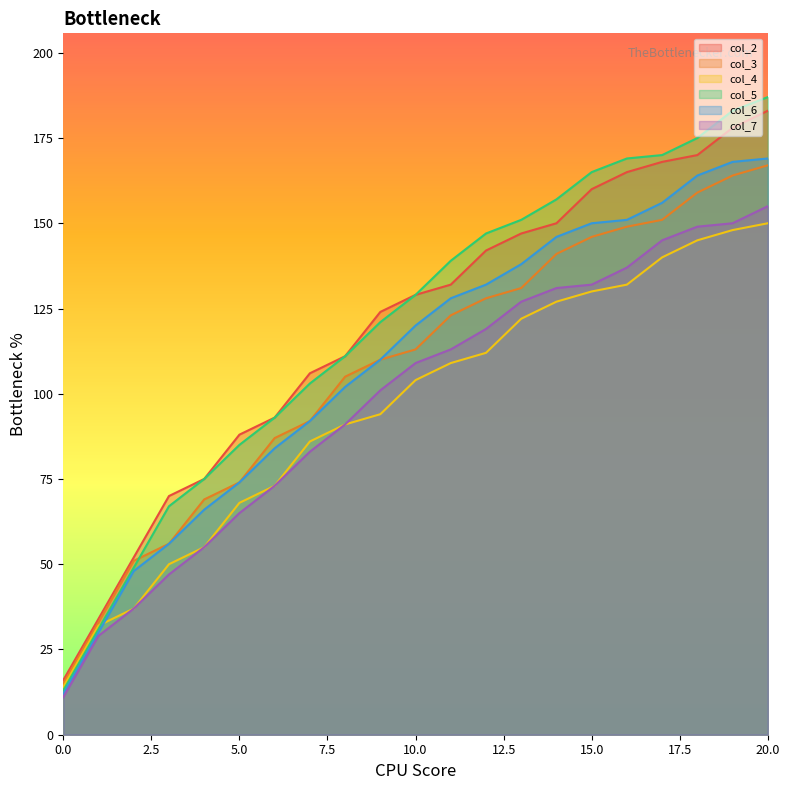

How many data points in col_3 are less than 113?

10